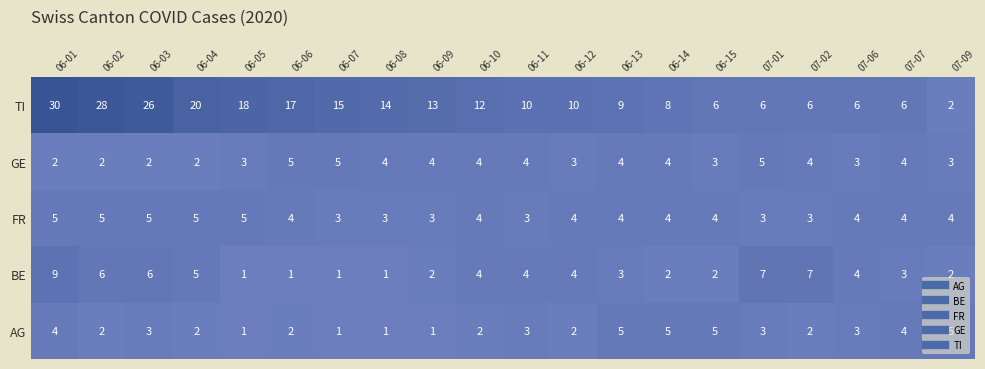

At which label does AG first exceed 3?

2020-06-01